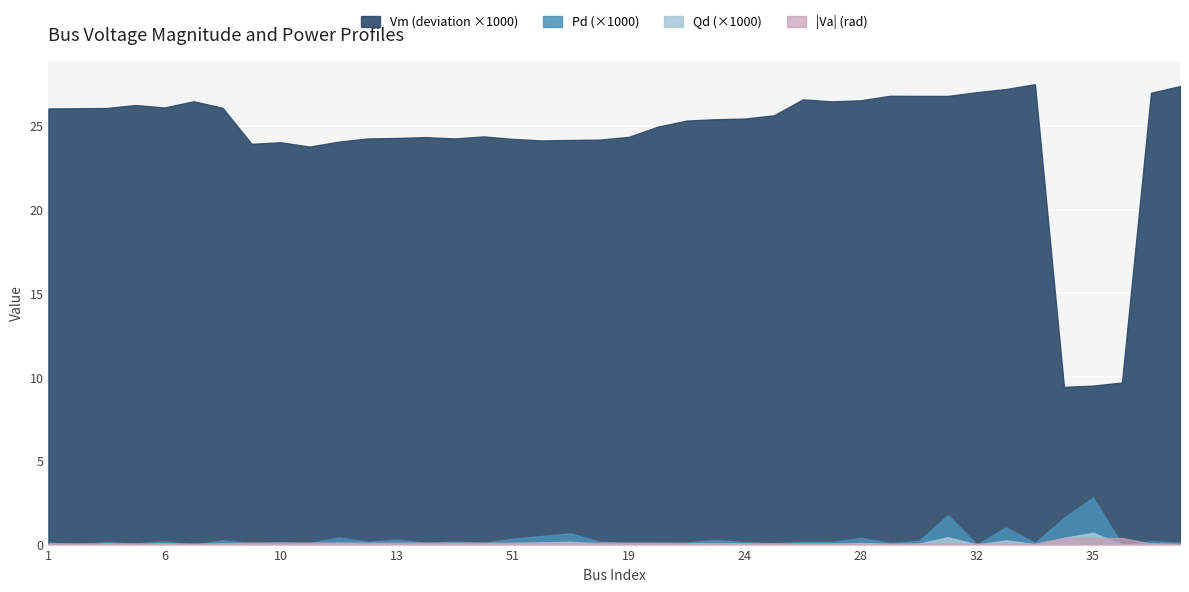

Which label corresponds to the largest value in the chart?

39